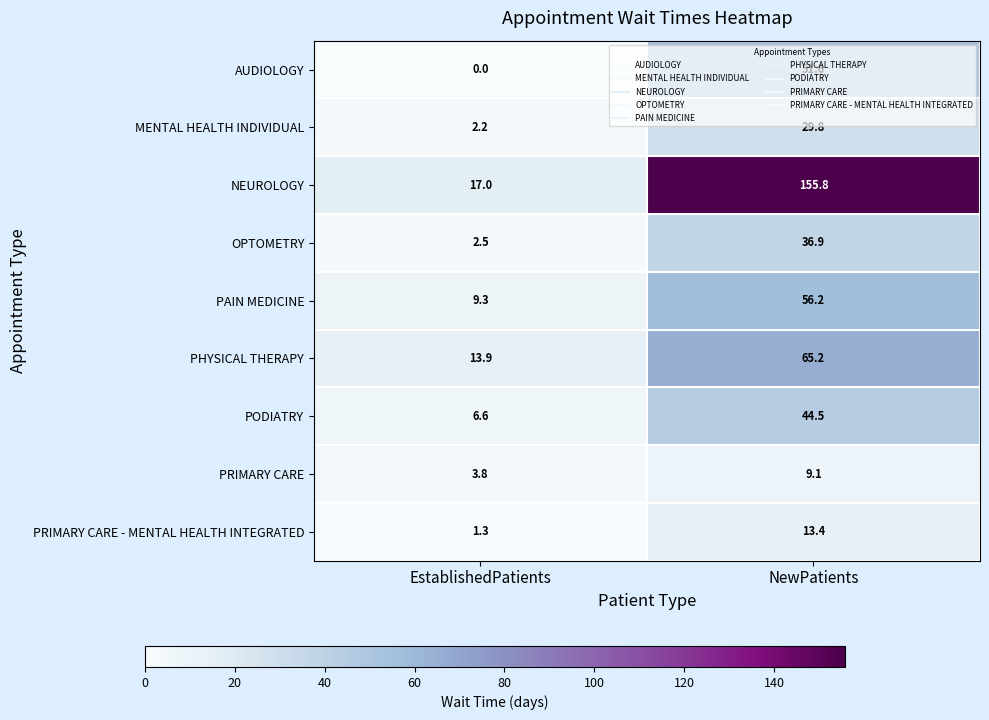

Where does the MENTAL HEALTH INDIVIDUAL series first go above 29?

NewPatients